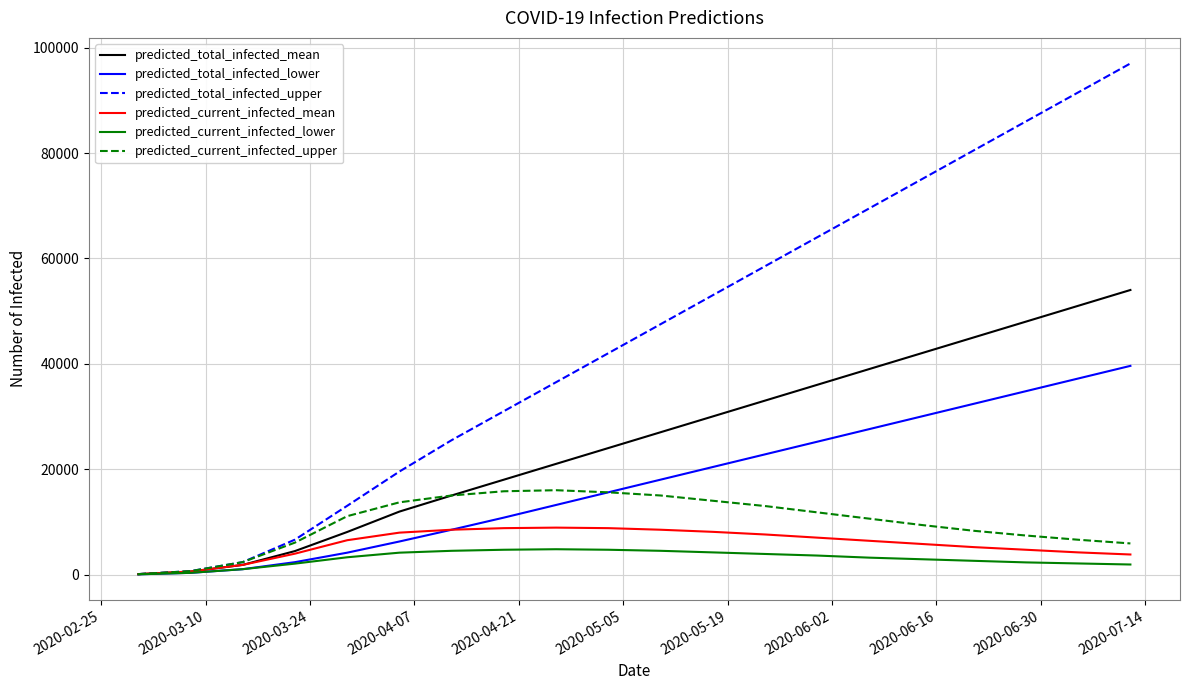

What is the difference between the second highest and second lowest values in the predicted_total_infected_upper series?

90860